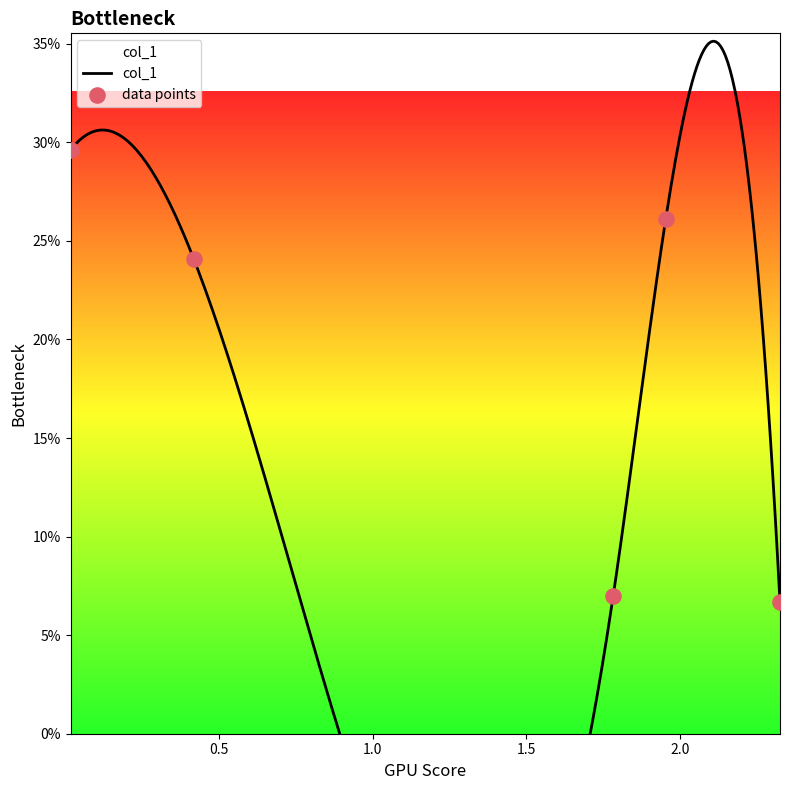

Which has a higher value, 1.953378685 or 2.324897959?

1.953378685